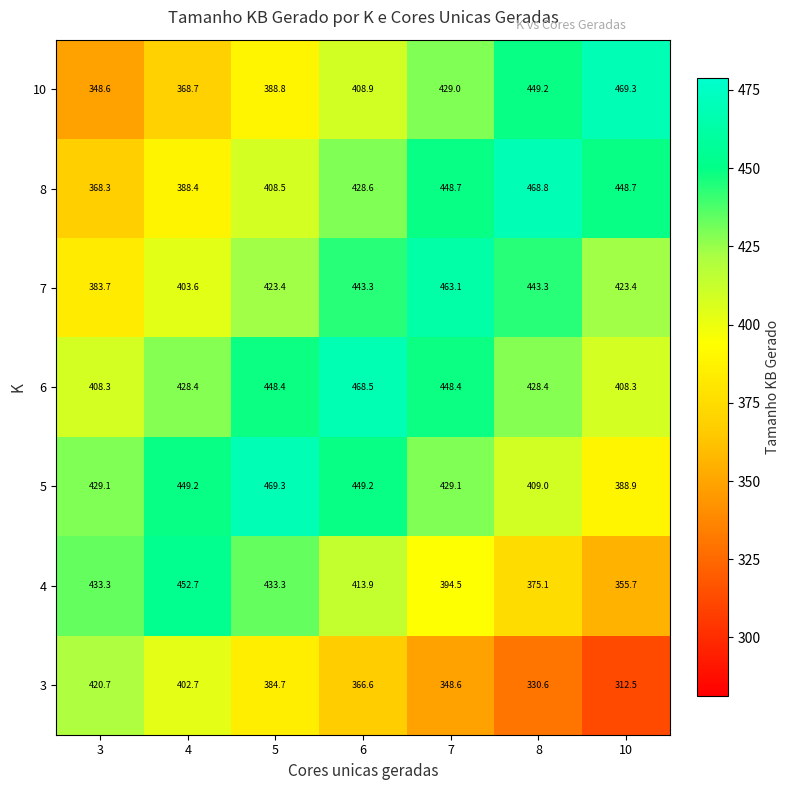

What is the sum of all 8 values?

2960.0